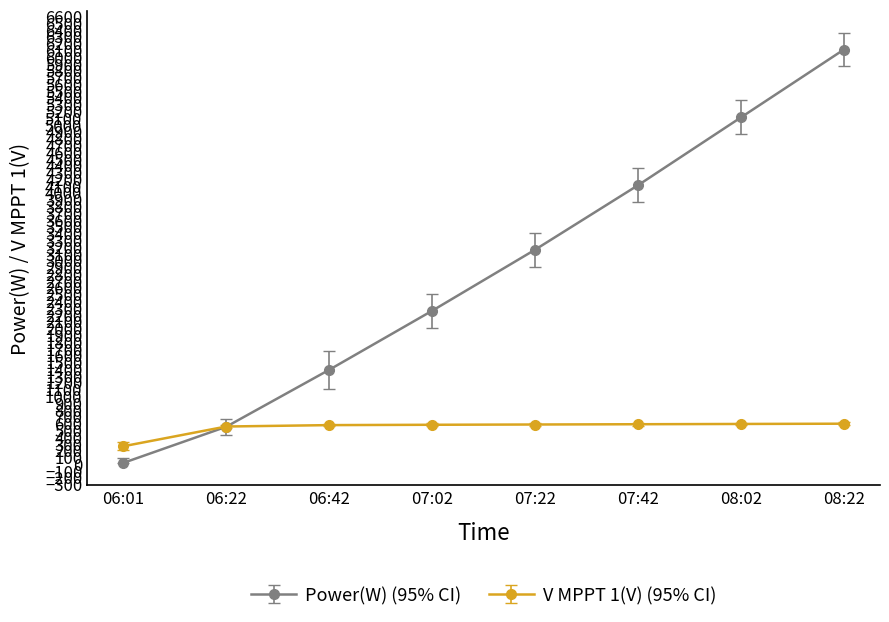

What is the label of the 4th point from the right?

07:22